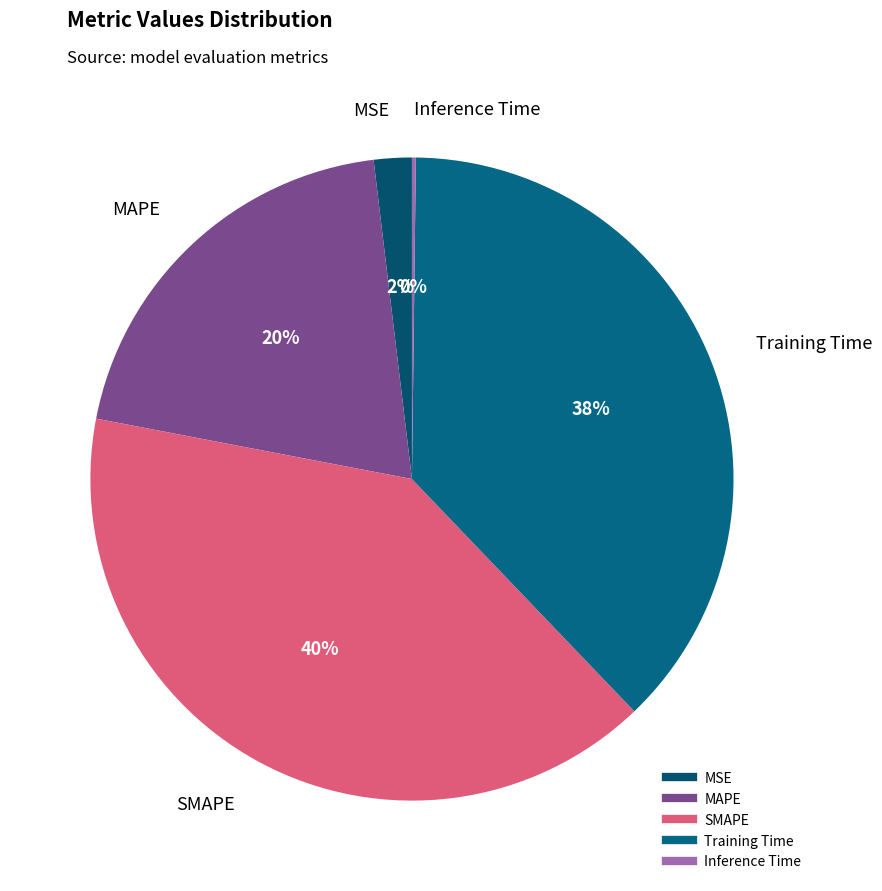

To the nearest percent, what is the difference between the largest and smallest slice percentages?

40%